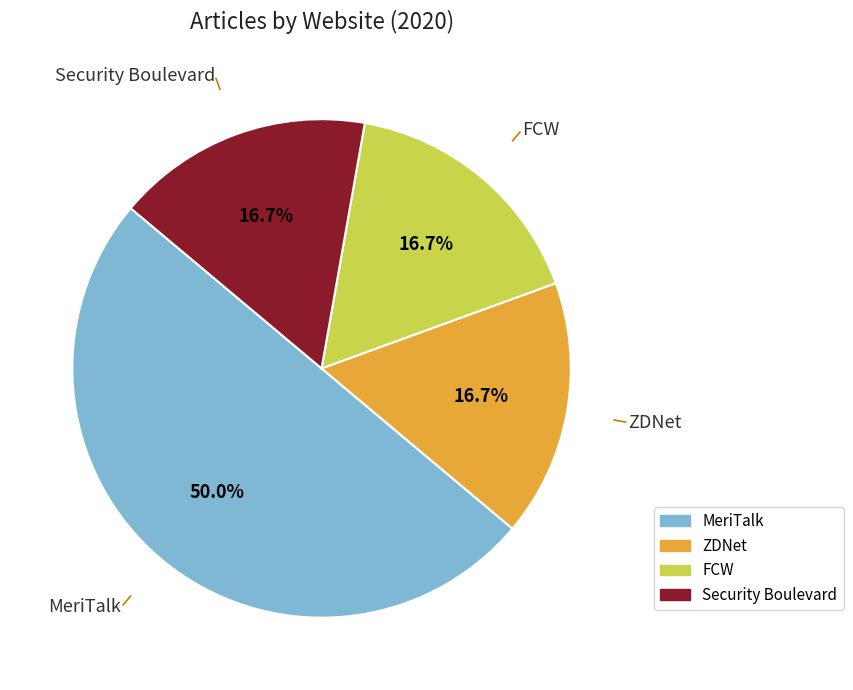

What percentage is NOT represented by ZDNet?

83.3%